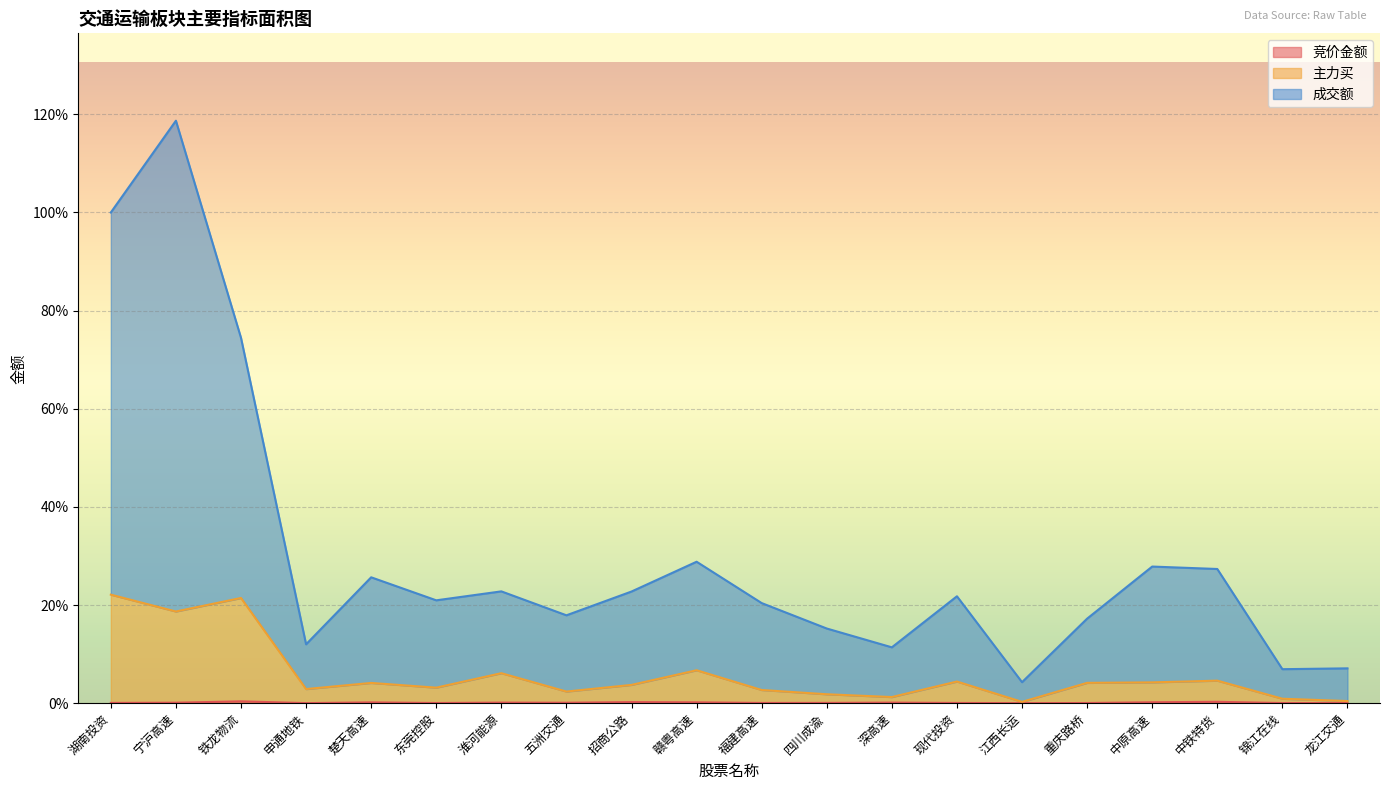

Reading left to right, transcribe all the data shown in this chart.

竞价金额: 湖南投资=0.1	宁沪高速=0.1	铁龙物流=0.4	申通地铁=0.0	楚天高速=0.2	东莞控股=0.0	淮河能源=0.1	五洲交通=0.1	招商公路=0.2	赣粤高速=0.2	福建高速=0.0	四川成渝=0.1	深高速=0.1	现代投资=0.0	江西长运=0.0	重庆路桥=0.0	中原高速=0.2	中铁特货=0.3	锦江在线=0.0	龙江交通=0.0
主力买: 湖南投资=22.1	宁沪高速=18.7	铁龙物流=21.4	申通地铁=2.9	楚天高速=4.1	东莞控股=3.2	淮河能源=6.1	五洲交通=2.4	招商公路=3.7	赣粤高速=6.7	福建高速=2.7	四川成渝=1.8	深高速=1.2	现代投资=4.4	江西长运=0.3	重庆路桥=4.1	中原高速=4.2	中铁特货=4.6	锦江在线=0.9	龙江交通=0.4
成交额: 湖南投资=100.0	宁沪高速=118.7	铁龙物流=74.4	申通地铁=12.0	楚天高速=25.6	东莞控股=21.0	淮河能源=22.8	五洲交通=17.9	招商公路=22.7	赣粤高速=28.8	福建高速=20.4	四川成渝=15.2	深高速=11.4	现代投资=21.8	江西长运=4.3	重庆路桥=17.2	中原高速=27.8	中铁特货=27.3	锦江在线=6.9	龙江交通=7.1